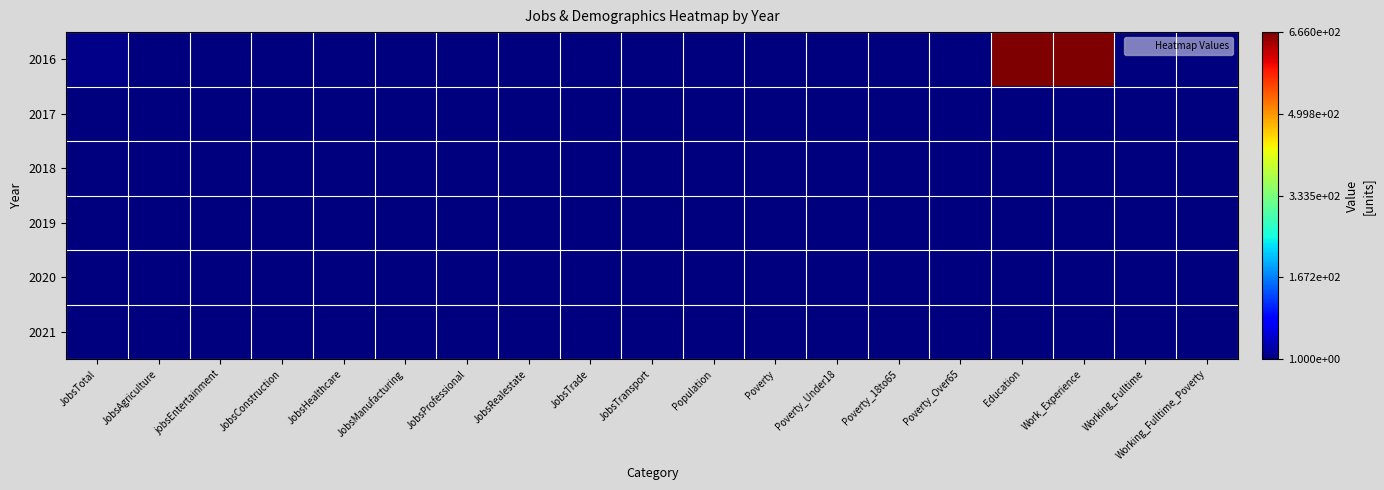

Which series has the largest total across all categories?

2016